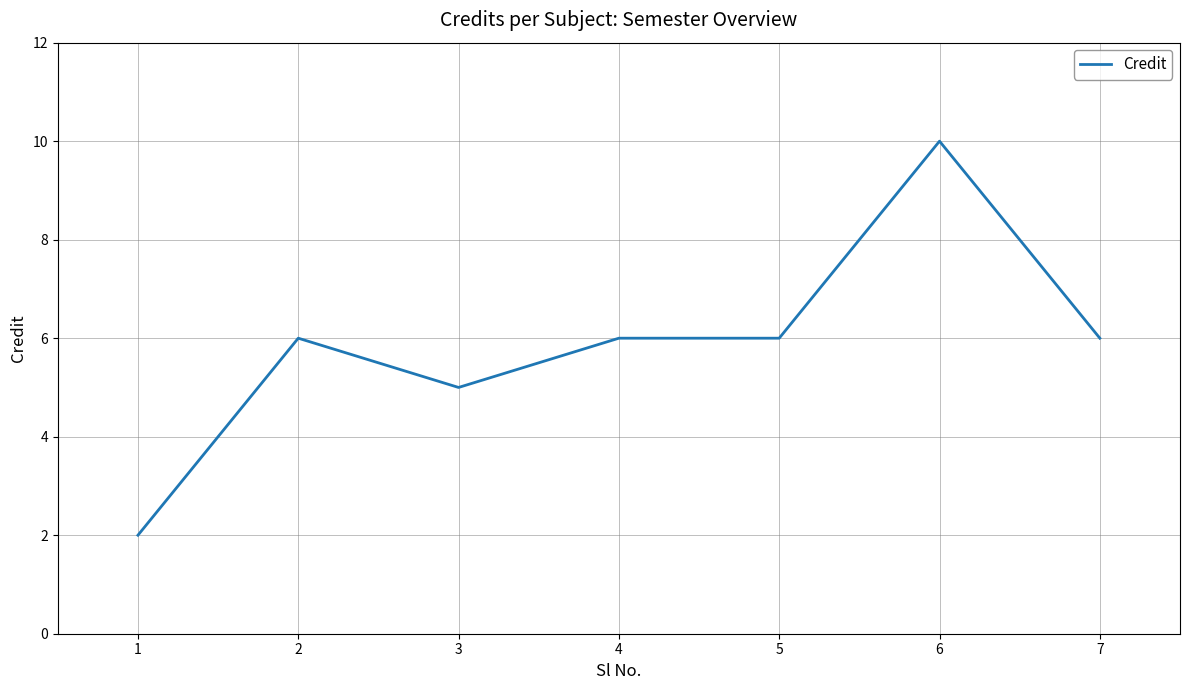

Reading left to right, transcribe all the data shown in this chart.

2	6	5	6	6	10	6